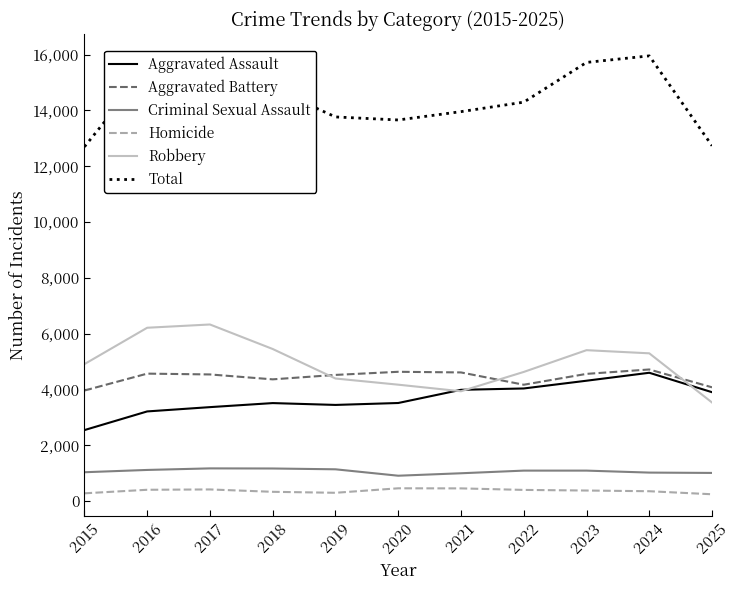

At which label does Aggravated Assault reach its minimum?

2015